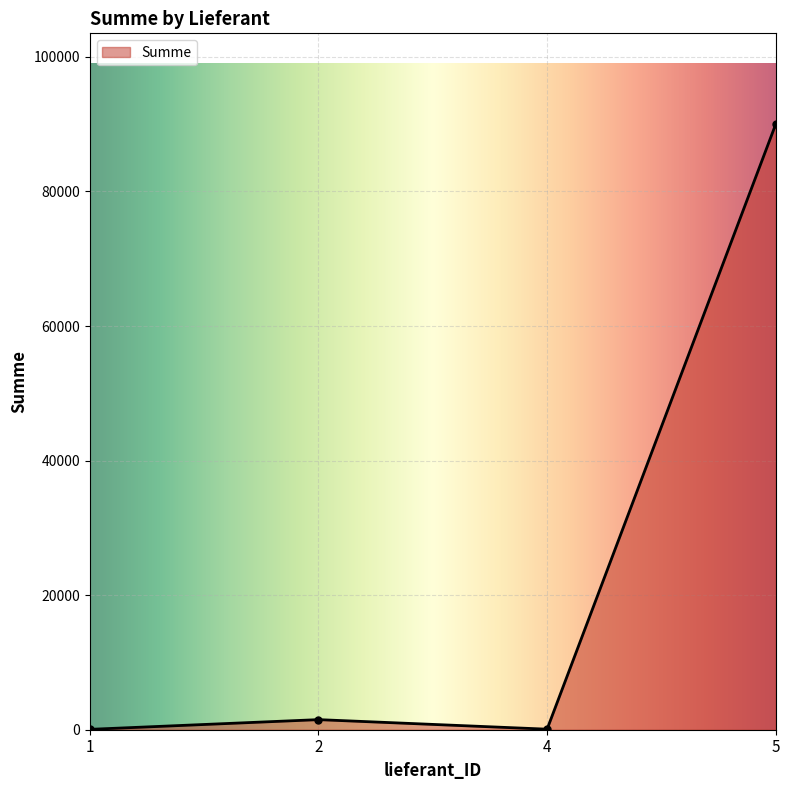

What is the change in value from 1 to 4?

+25